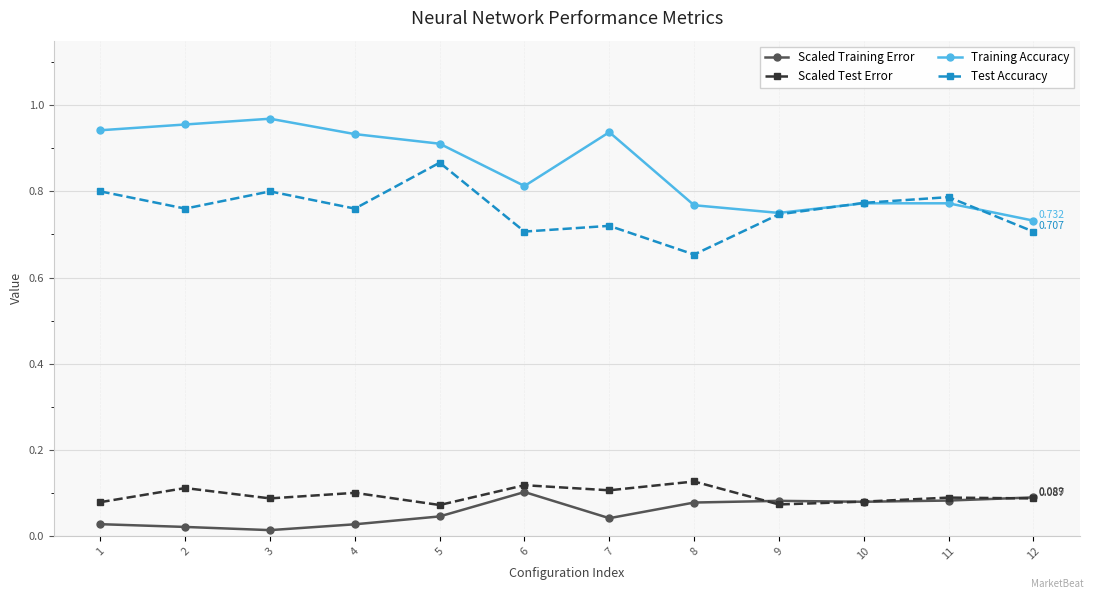

True or false: Training Accuracy and Scaled Test Error cross at least once.

False